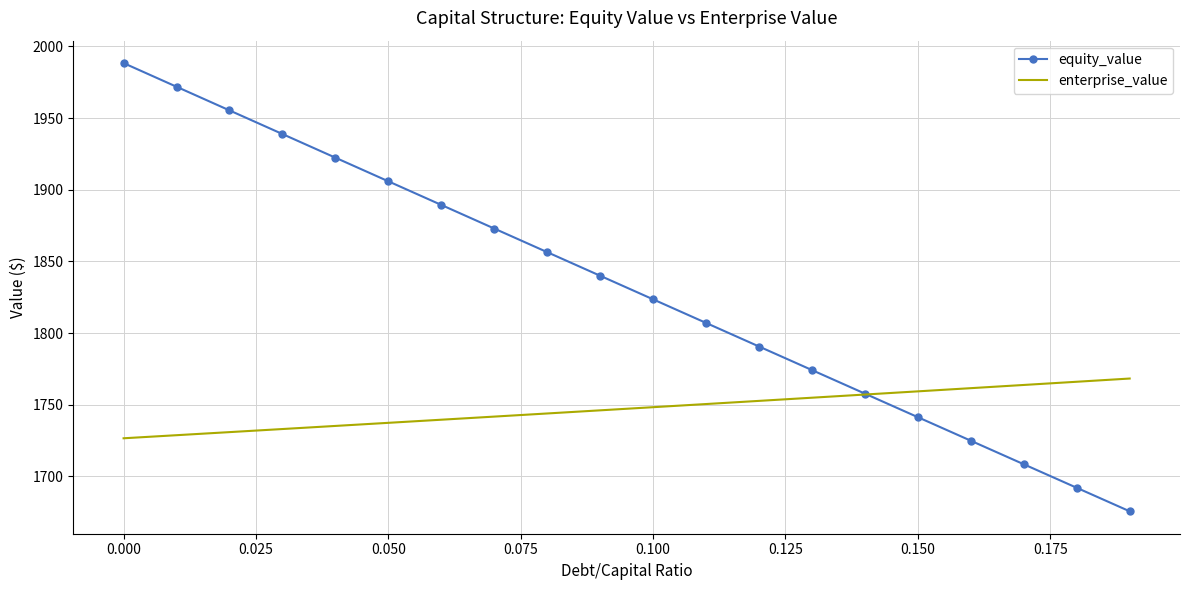

What is the minimum value shown in the chart?

1675.7